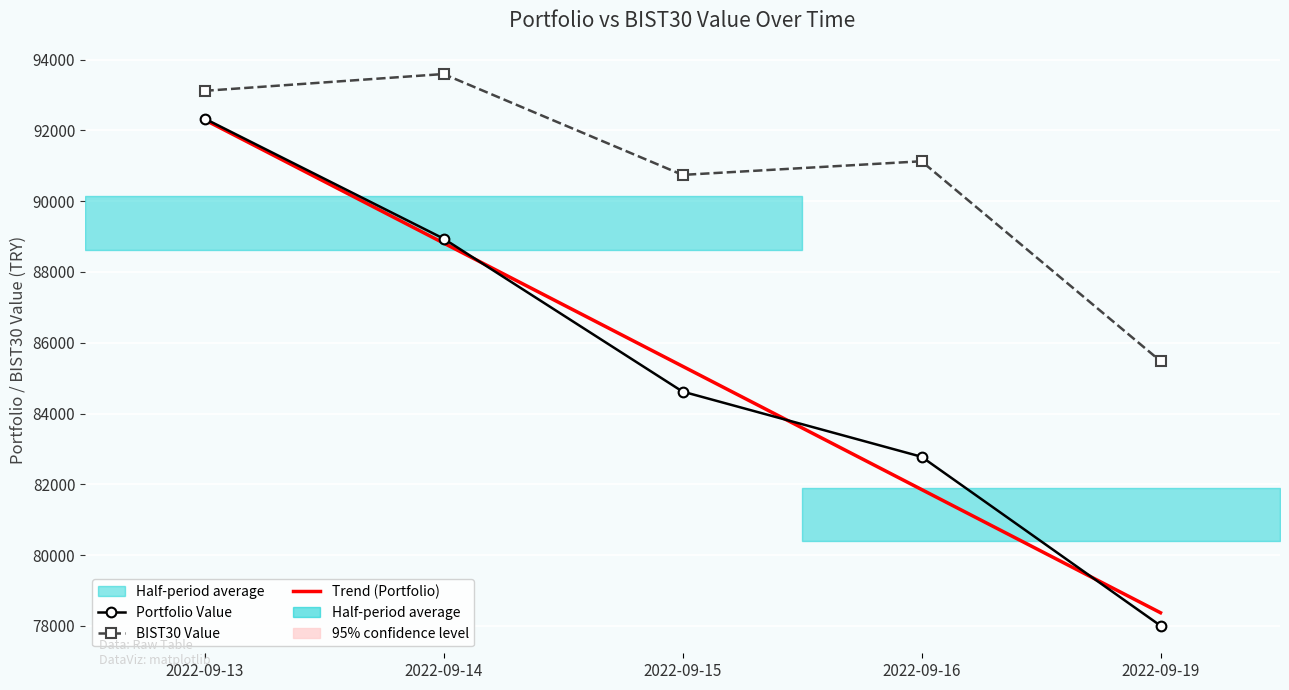

What is the difference between the Trend (Portfolio) values at 2022-09-15 and 2022-09-16?

3481.7